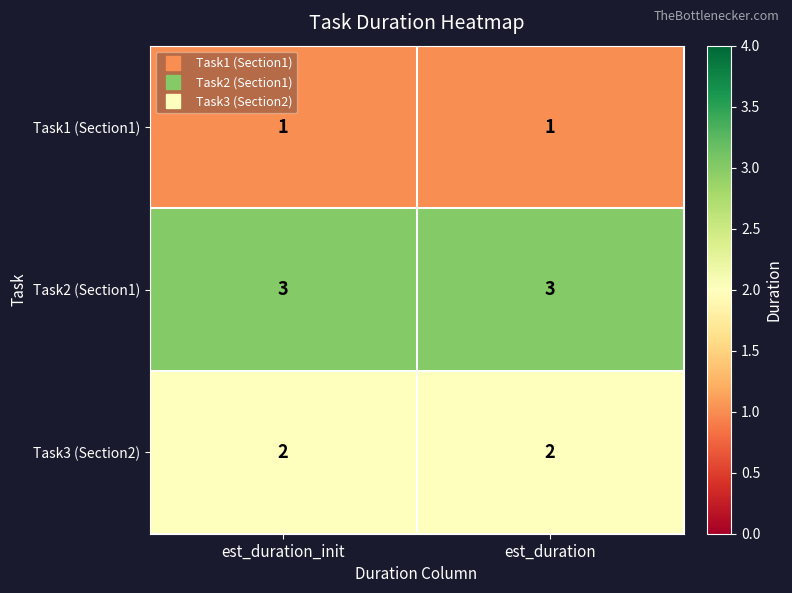

The Task2 (Section1) series shows 4 at est_duration_init. True or false?

False